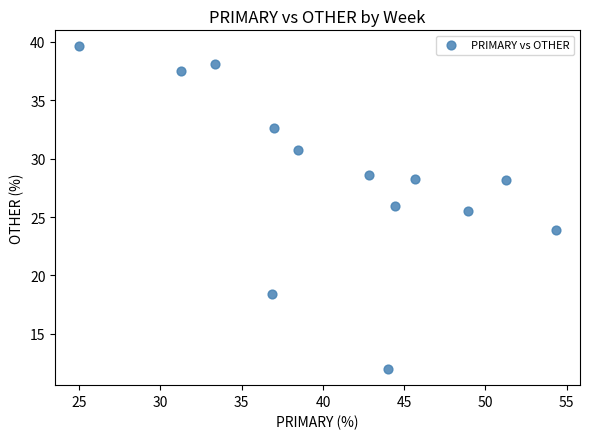

What Y value in the scatter plot is closest to 25?

25.5